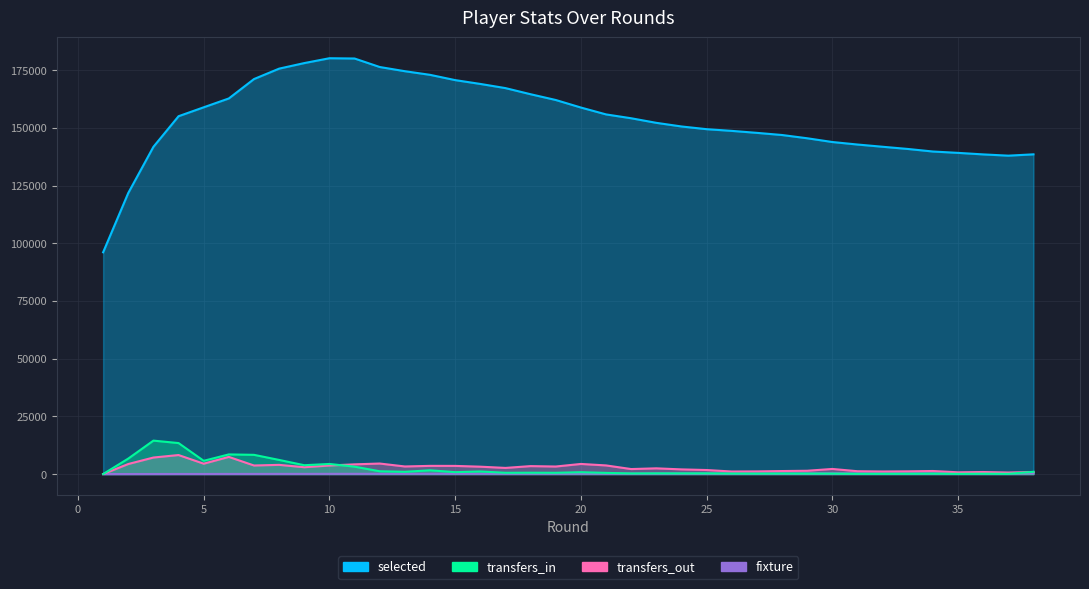

What is the value of the transfers_in point at the 21st from the left?

513